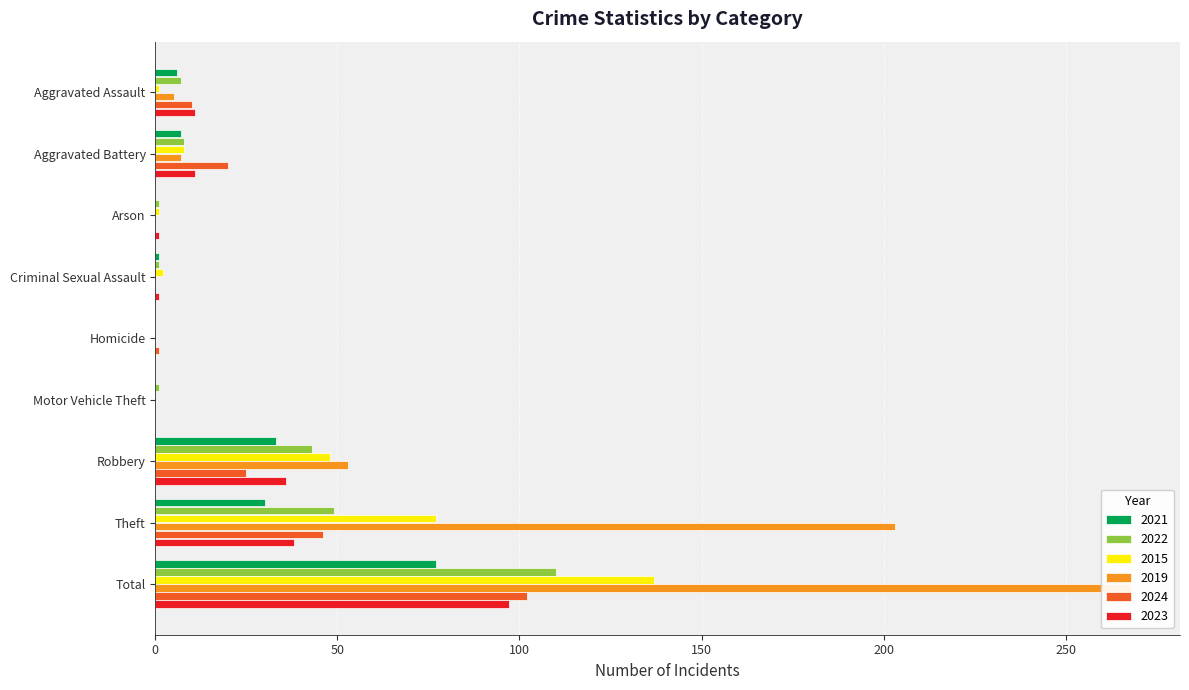

What is the sum of all 2021 values?

154